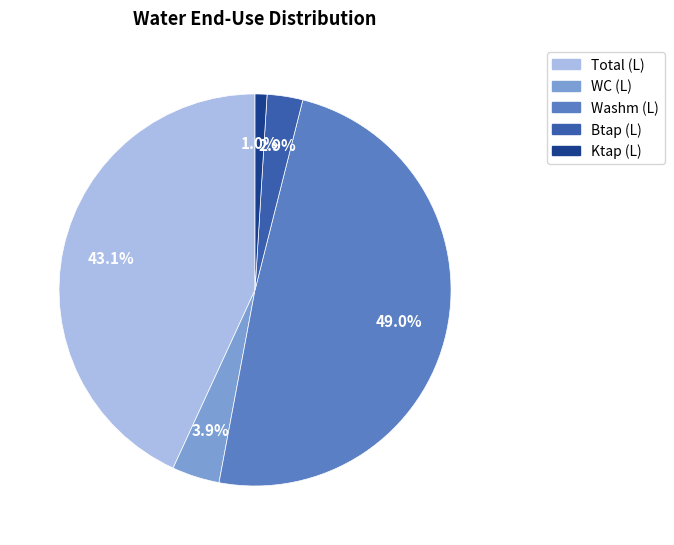

Is there any slice that represents more than half of the pie?

No